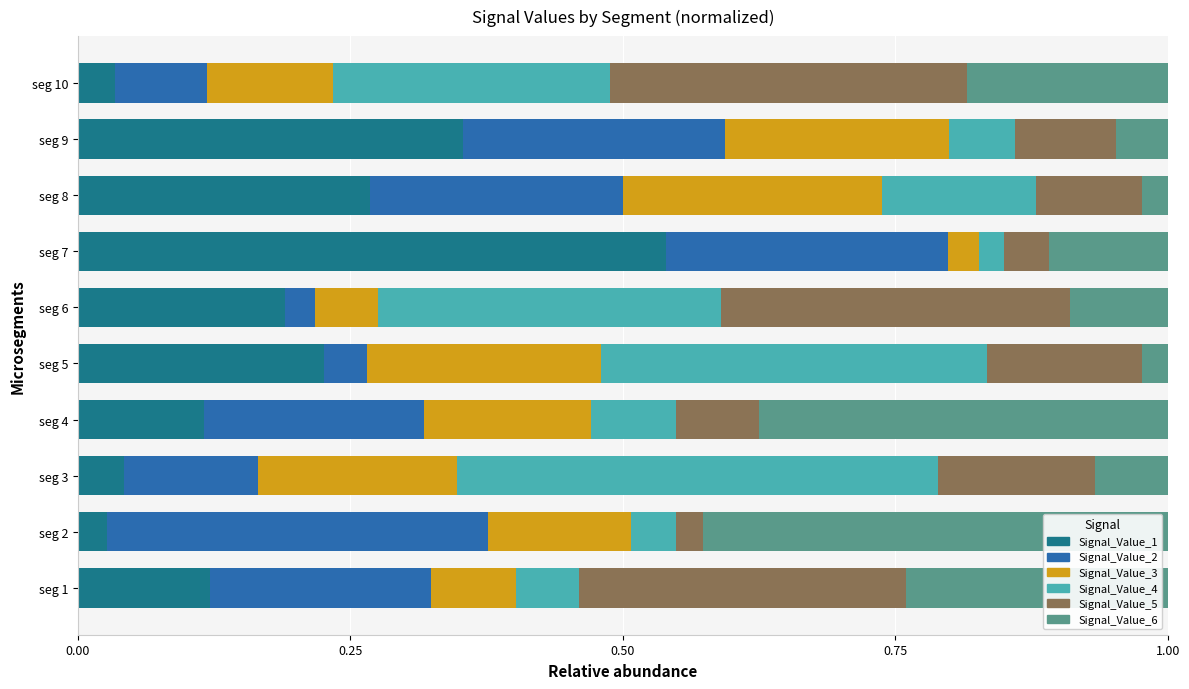

What is the total value across all series at seg 5?

1.0